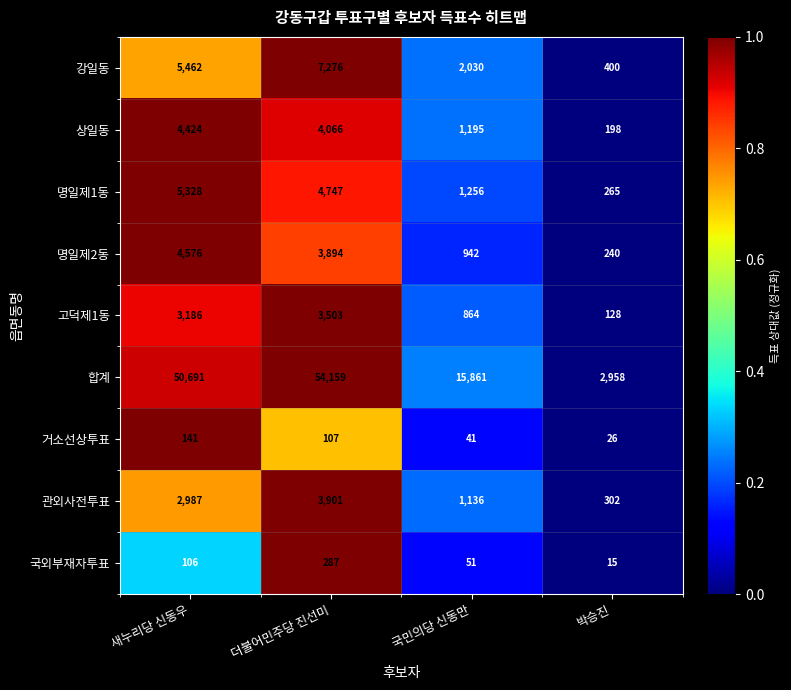

The 명일제2동 series shows 4576 at 새누리당 신동우. True or false?

True